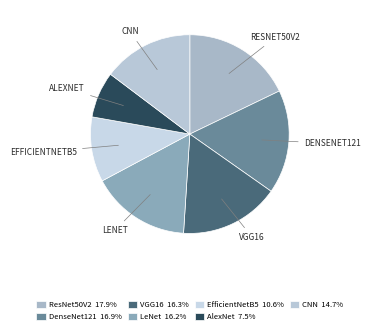

Which category has the smallest portion of the pie?

AlexNet